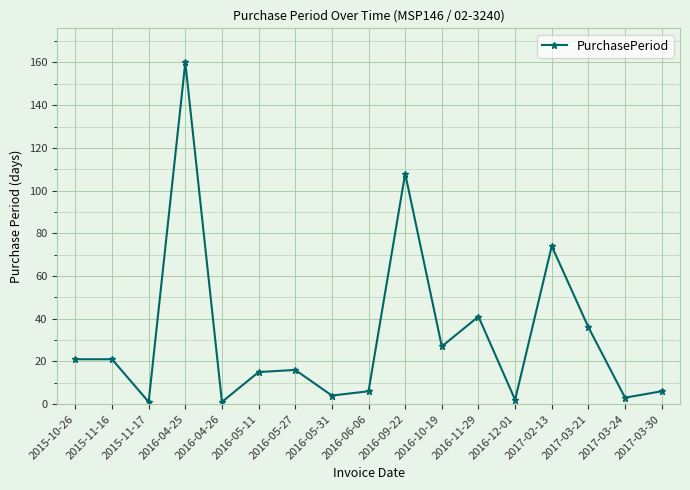

At which category does the data reach its first local valley?

2015-11-17